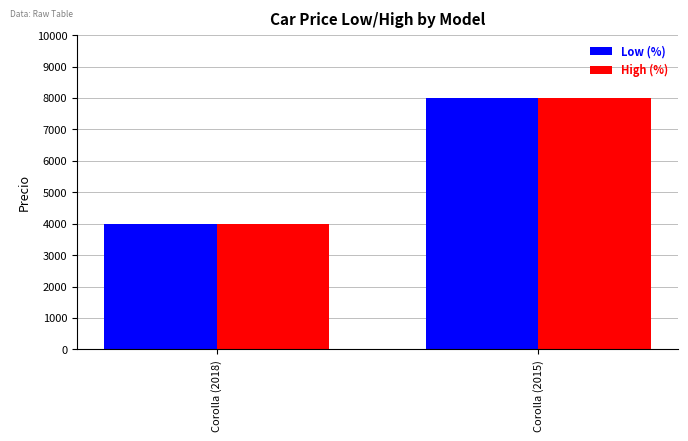

Does the chart contain any negative values?

No